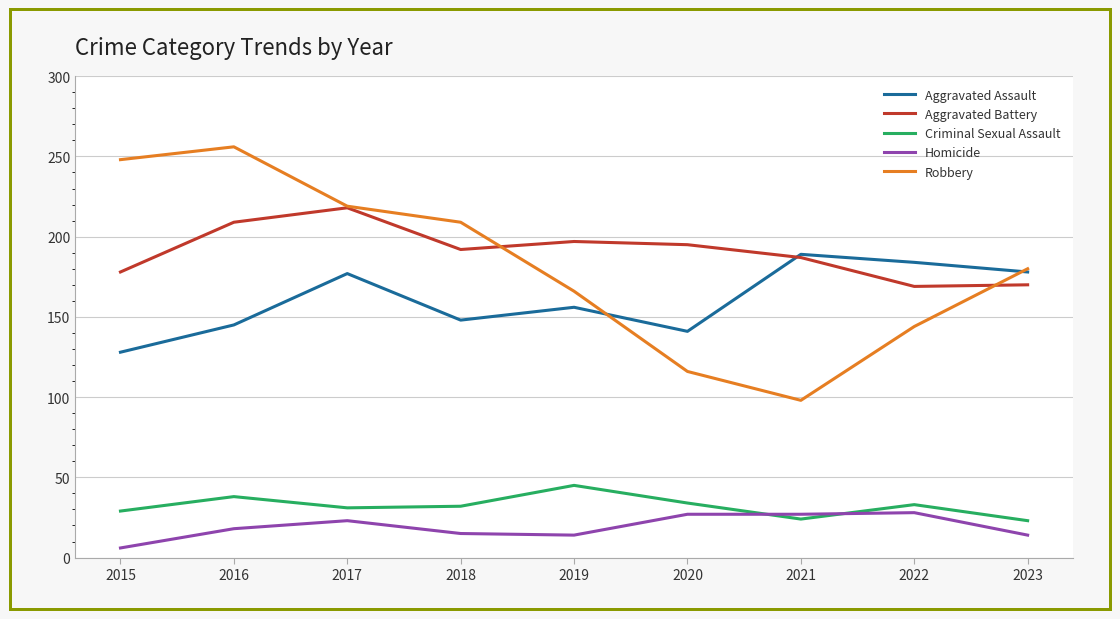

Does the chart display data point markers on the line(s)?

No